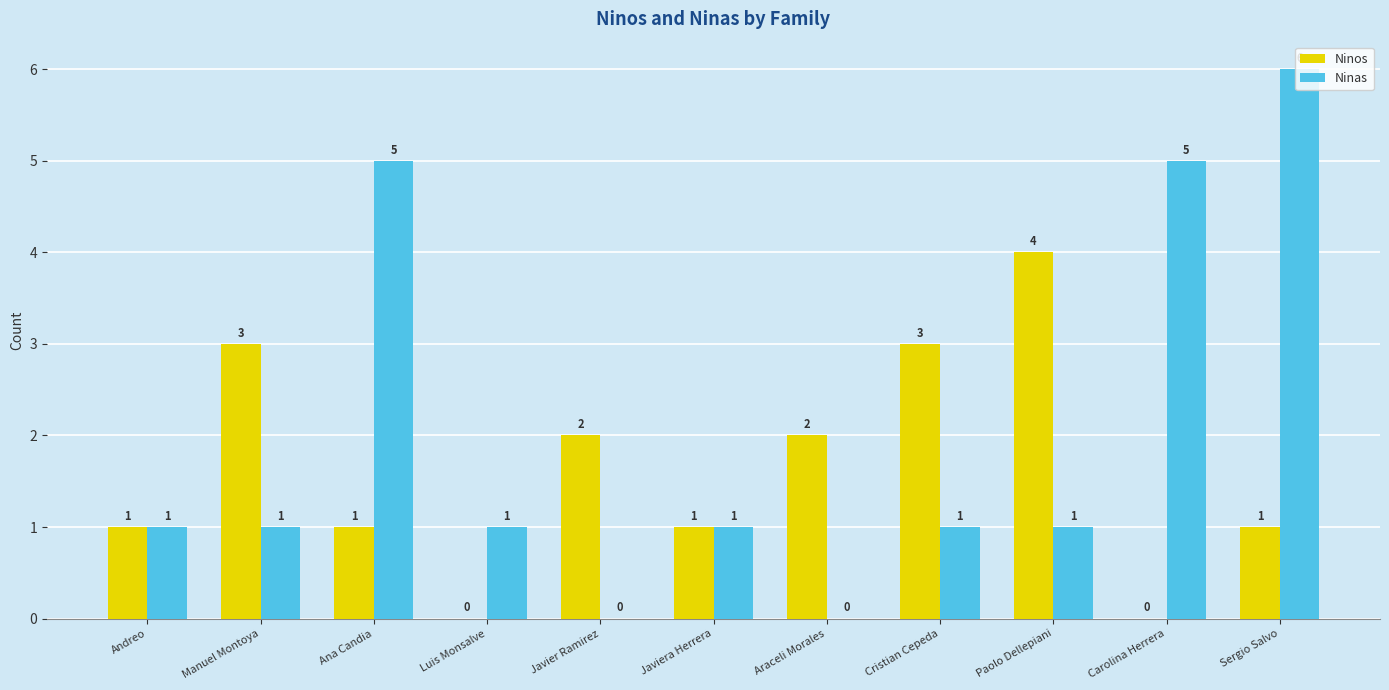

At which category does the chart reach its peak across all series?

Sergio Salvo